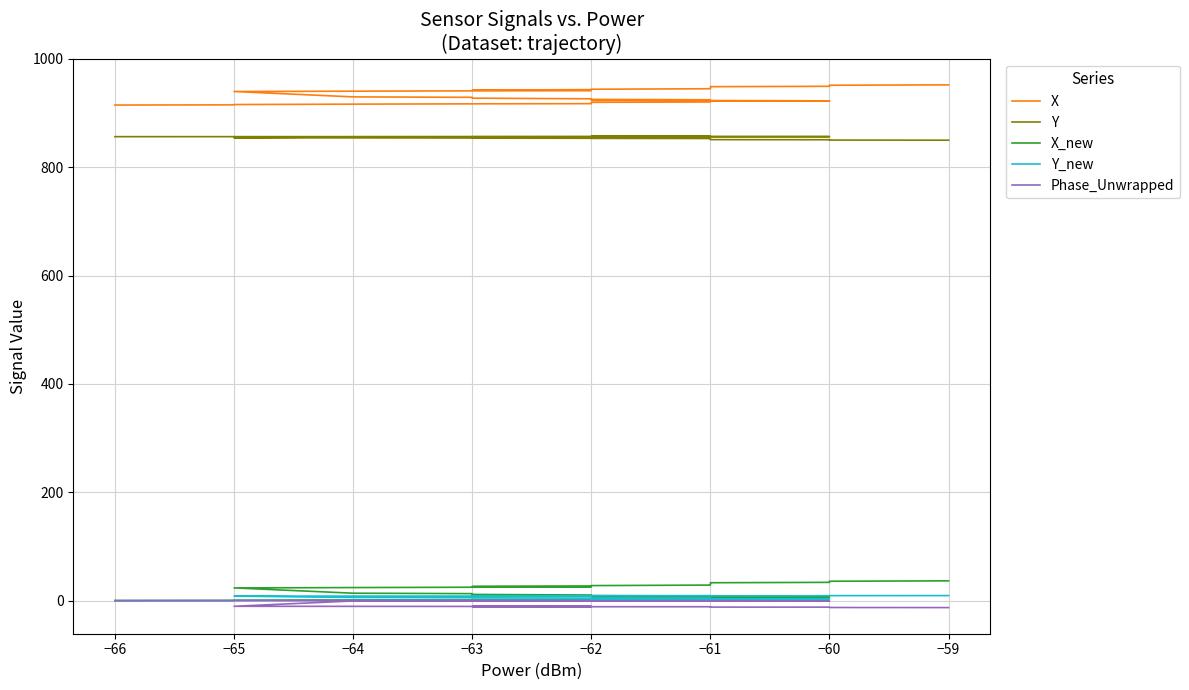

Which series has the widest spread of values?

X